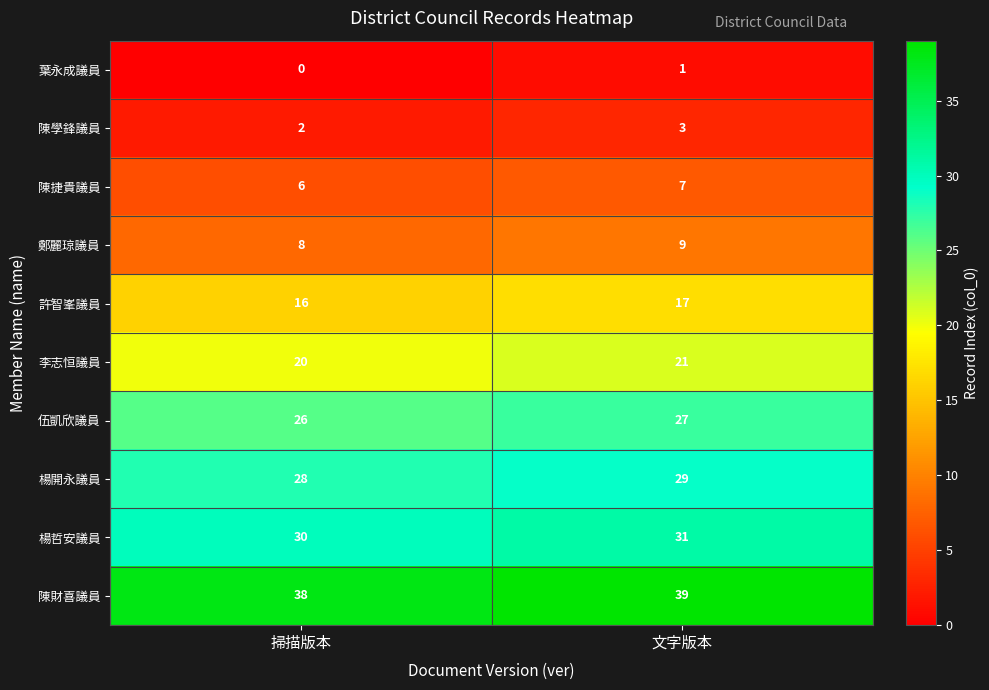

Reading right to left, list all the values displayed in this chart.

葉永成議員: 文字版本=1	掃描版本=0
陳學鋒議員: 文字版本=3	掃描版本=2
陳捷貴議員: 文字版本=7	掃描版本=6
鄭麗琼議員: 文字版本=9	掃描版本=8
許智峯議員: 文字版本=17	掃描版本=16
李志恒議員: 文字版本=21	掃描版本=20
伍凱欣議員: 文字版本=27	掃描版本=26
楊開永議員: 文字版本=29	掃描版本=28
楊哲安議員: 文字版本=31	掃描版本=30
陳財喜議員: 文字版本=39	掃描版本=38